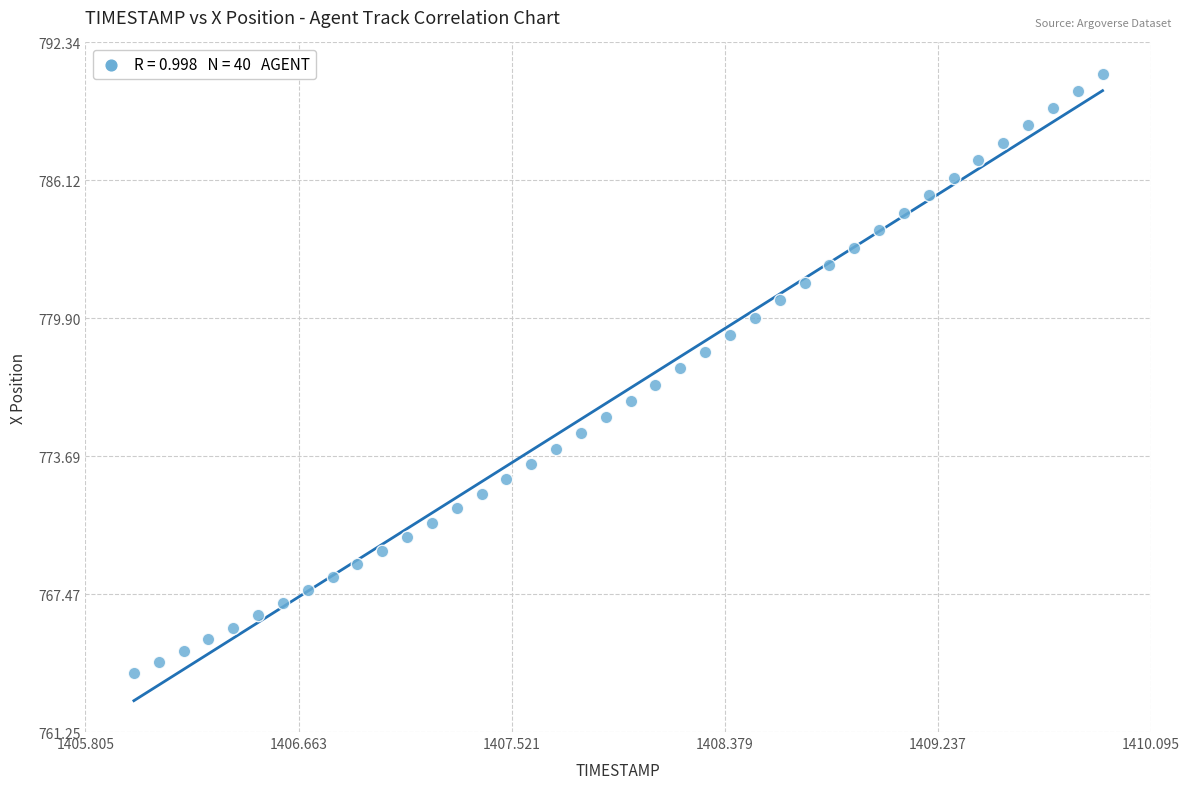

What is the range of X values (max minus min)?

3.9